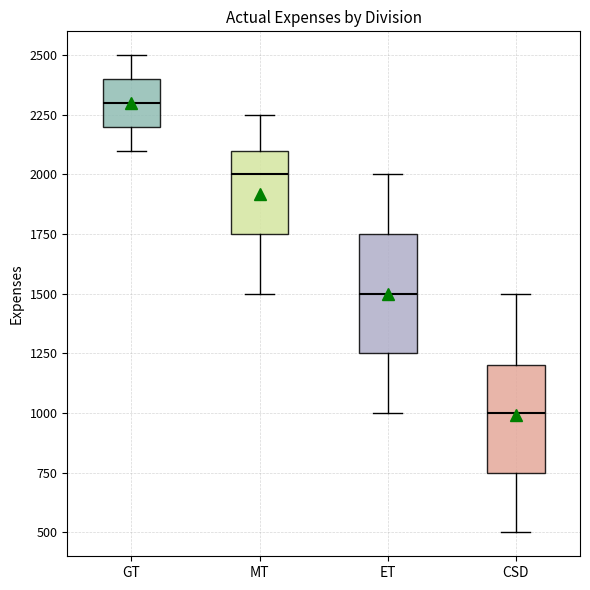

Where is the lower edge of the box for GT on the y-axis? The values are not printed on the chart, so give them approximately, as read against the axis.

2200